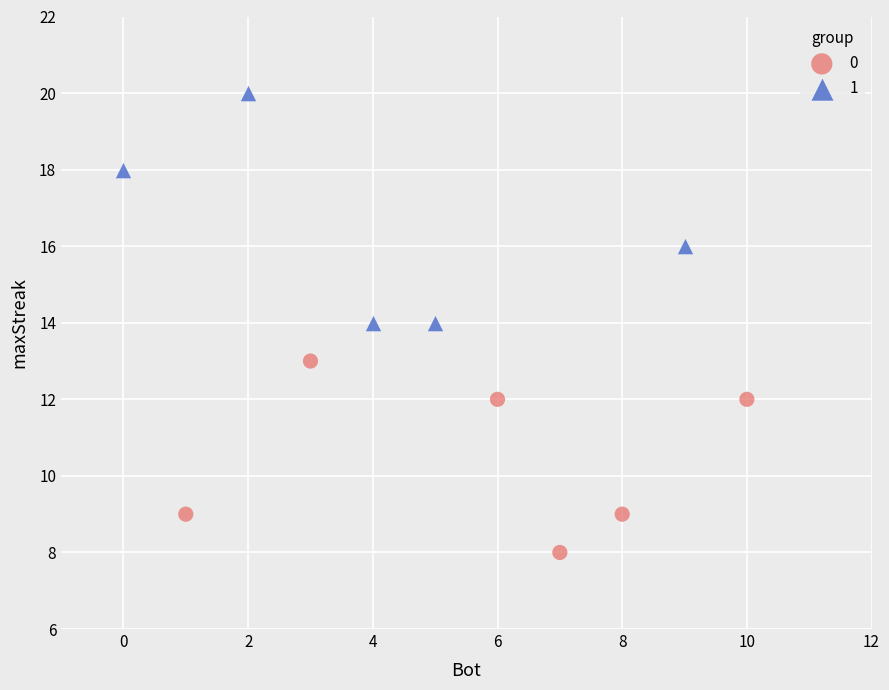

What are all the series names shown in the legend?

0, 1